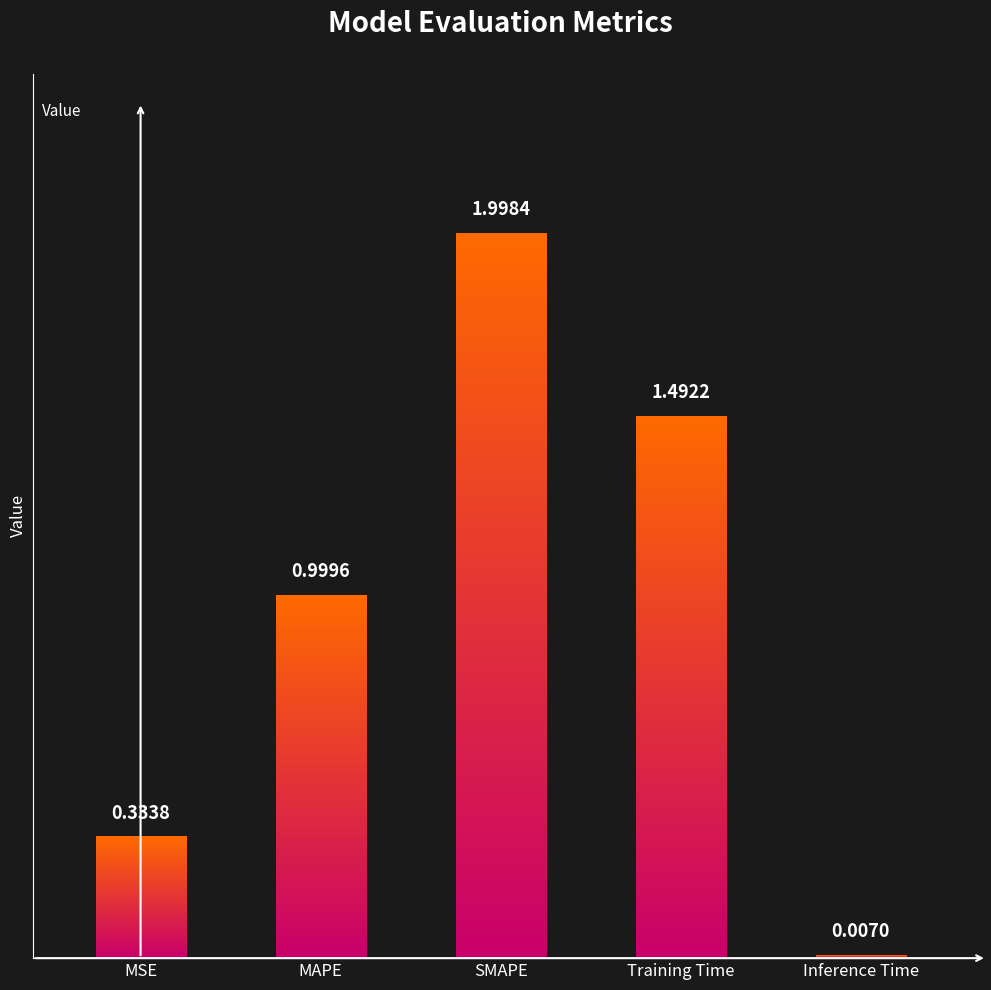

Read the value at MSE.

0.3